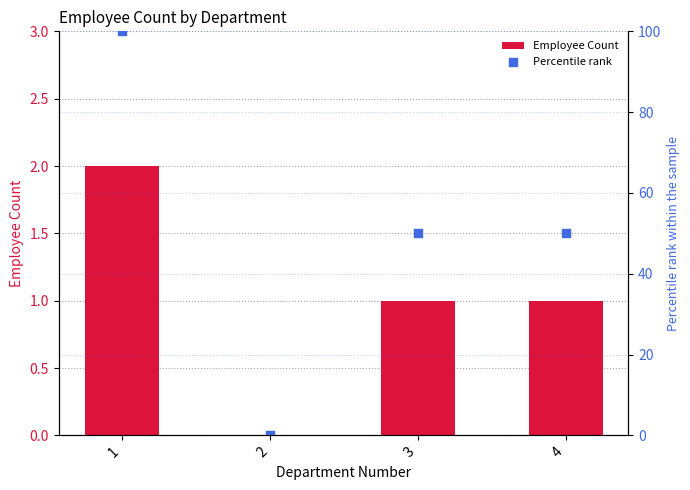

Which series reaches the maximum Y coordinate?

Percentile rank